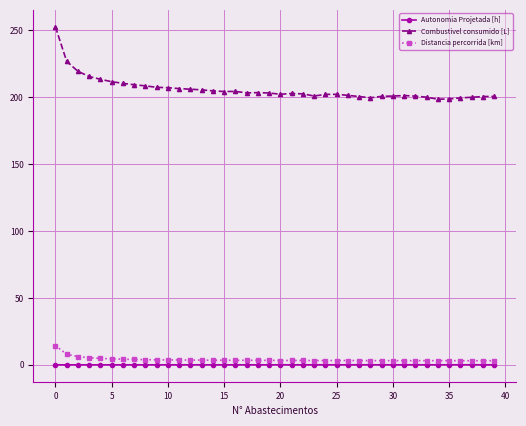

What is the difference between the second highest and second lowest values in the Combustivel consumido [L] series?

28.2